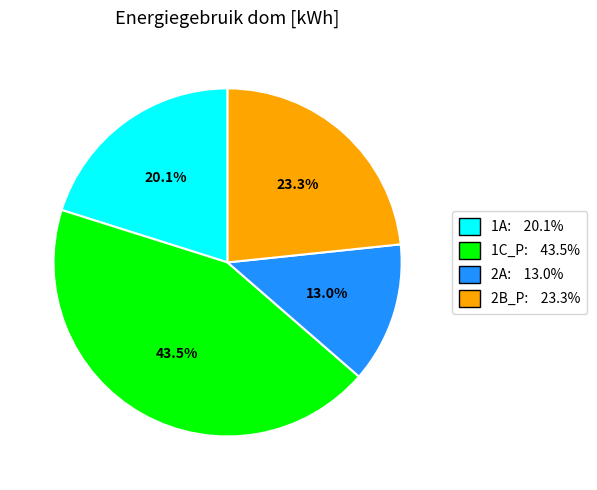

To the nearest percent, what percentage of the pie is 2B_P?

23%